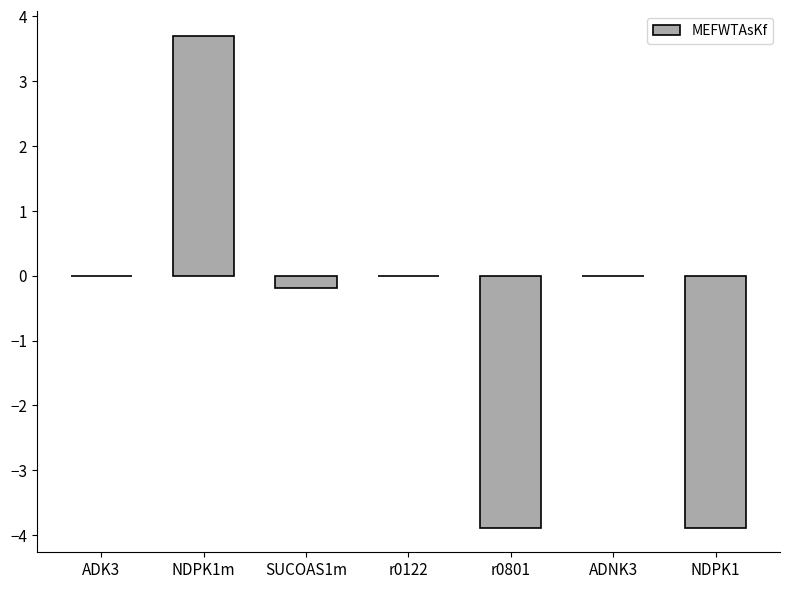

Are the bars horizontal?

No